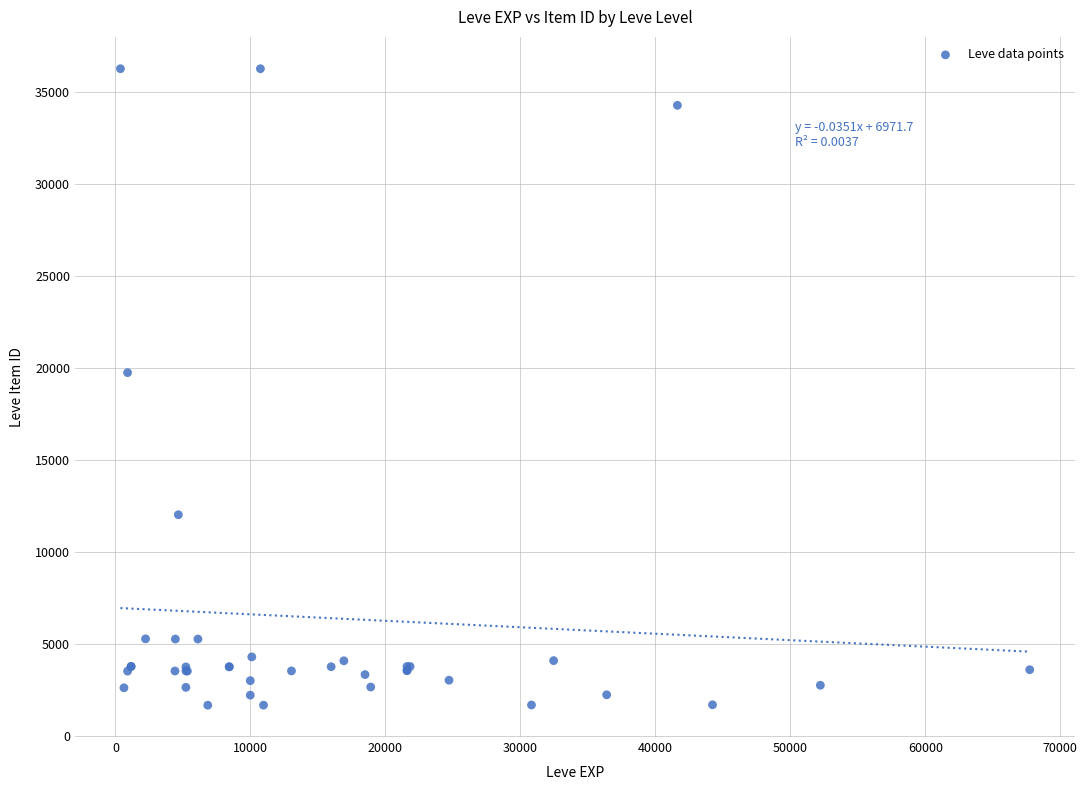

What Y value in the scatter plot is closest to 18967?

19744